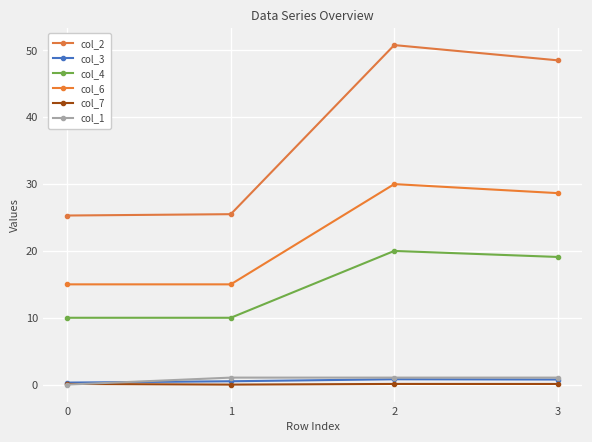

Reading right to left, what are all the values shown in this chart?

col_2: 3=48.5	2=50.8	1=25.5	0=25.3
col_3: 3=0.8	2=0.8	1=0.5	0=0.3
col_4: 3=19.1	2=20.0	1=10.0	0=10.0
col_6: 3=28.6	2=30.0	1=15.0	0=15.0
col_7: 3=0.1	2=0.1	1=0.0	0=0.1
col_1: 3=1.0	2=1.0	1=1.0	0=0.0